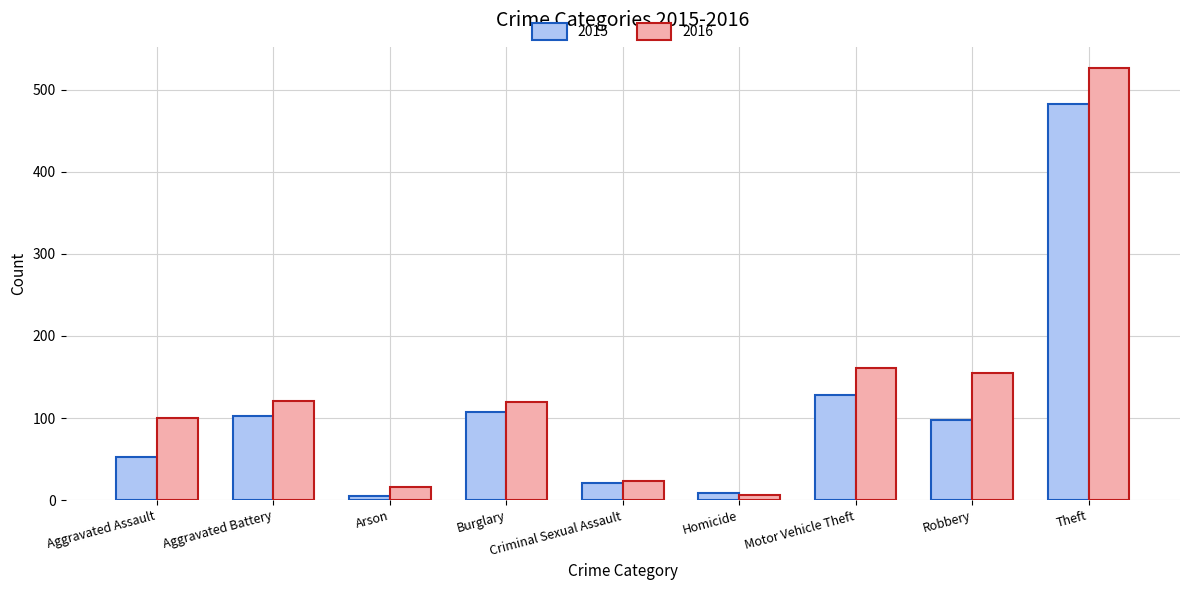

What is the total value across all series at Motor Vehicle Theft?

289